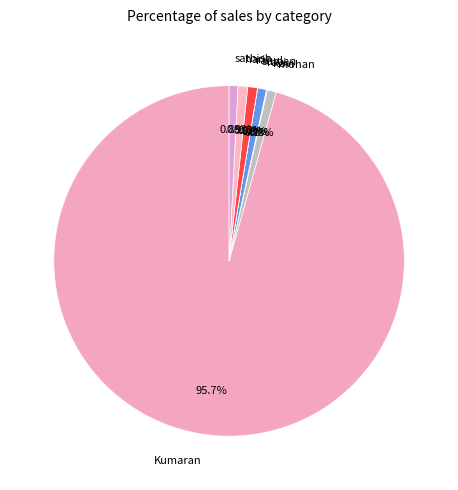

To the nearest percent, what is the difference between the largest and smallest slice percentages?

96%